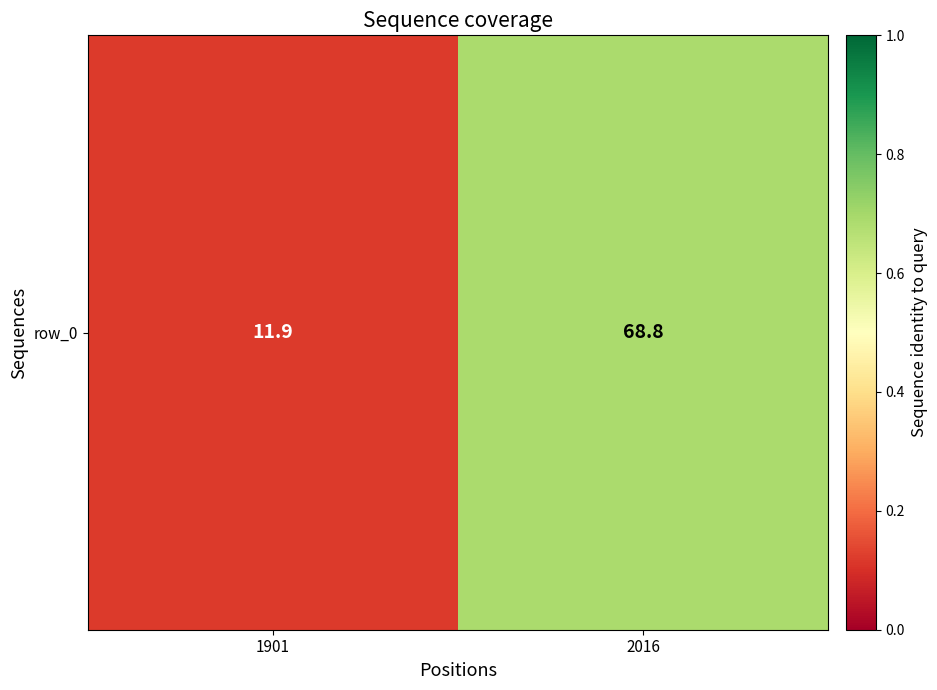

Which category has the highest value across all series?

2016